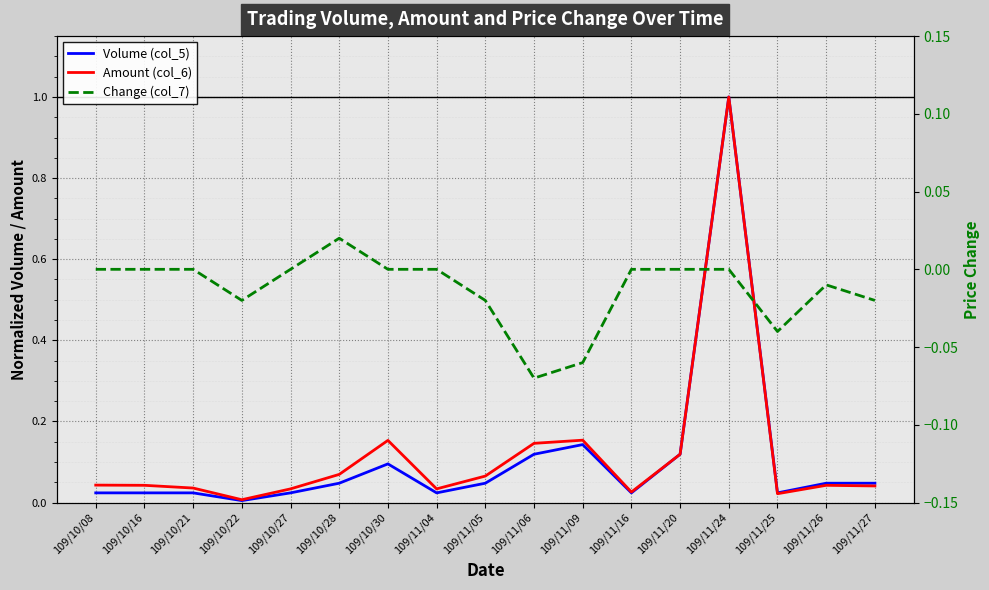

Which series has the widest spread of values?

Volume (col_5)